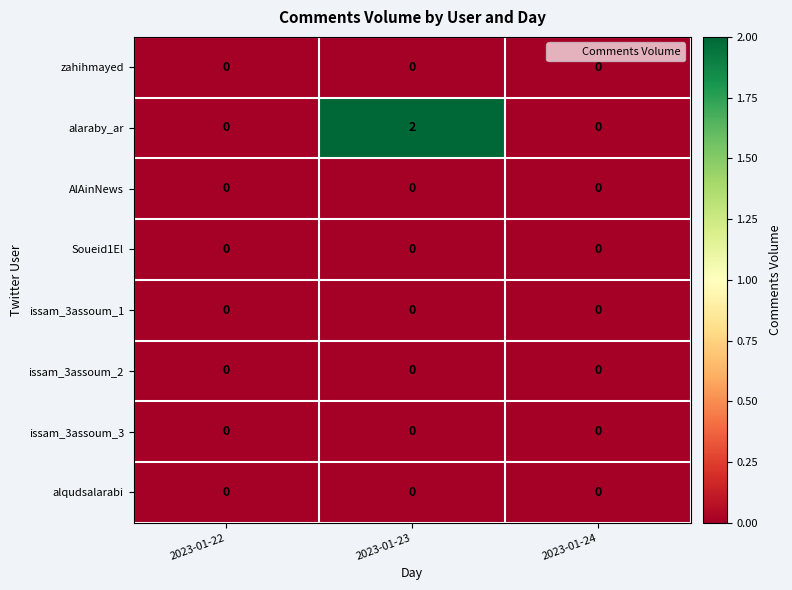

Which series has the widest spread of values?

alaraby_ar